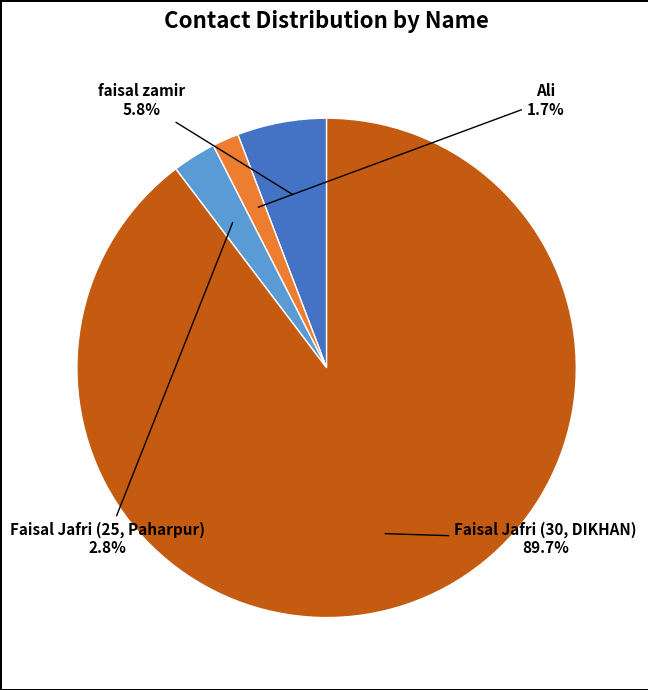

Does any single category account for the majority?

Yes